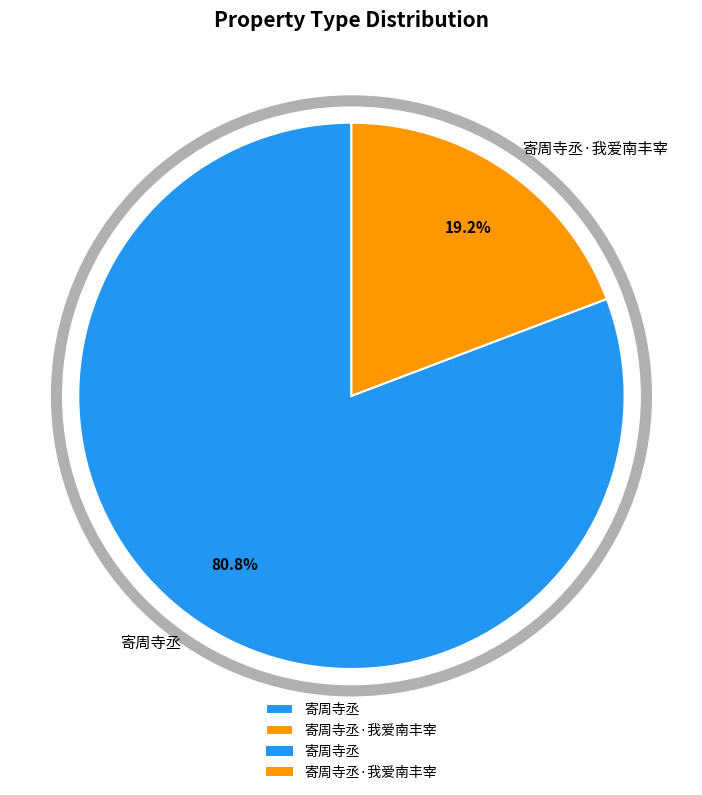

Approximately how many times larger is the value at 寄周寺丞 compared to 寄周寺丞·我爱南丰宰?

4.2